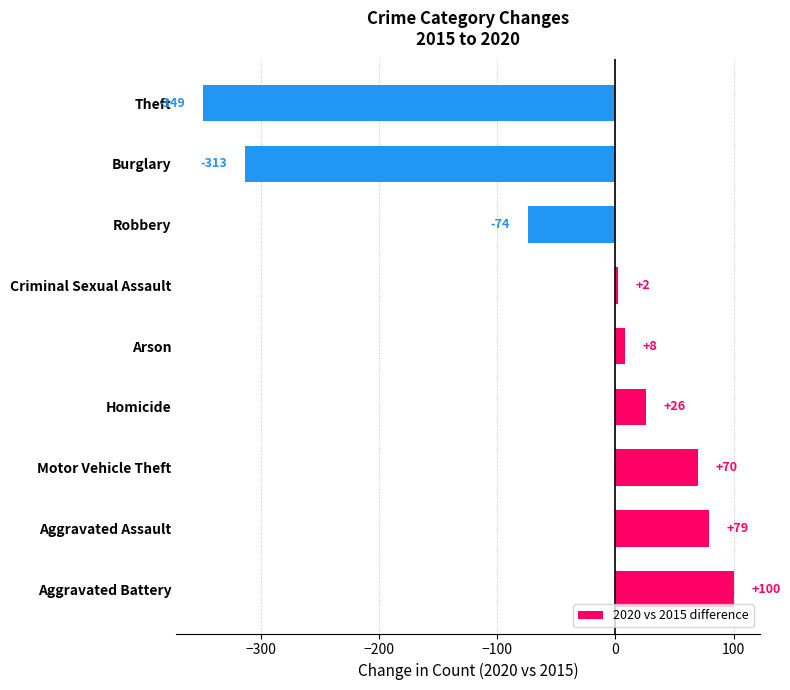

What is the change in value from Aggravated Battery to Burglary?

-413